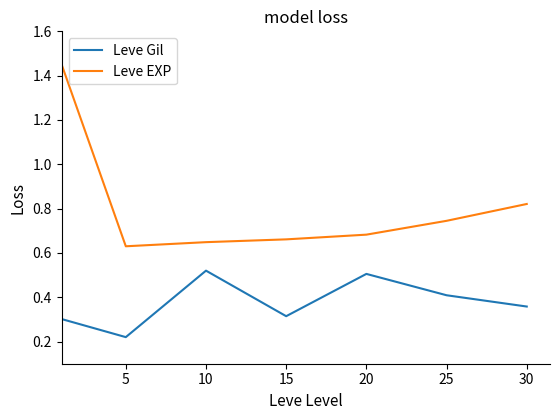

Which series has the widest spread of values?

Leve EXP